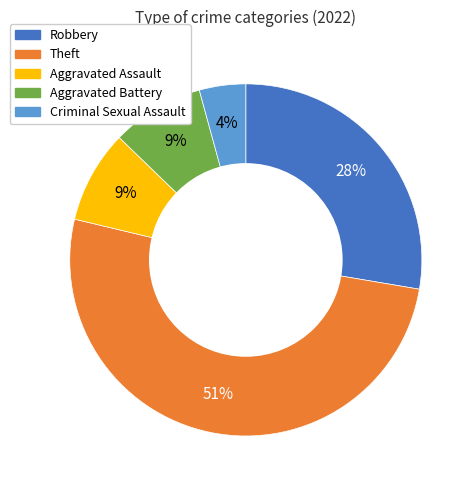

To the nearest percent, what percentage of the pie is Aggravated Assault?

9%